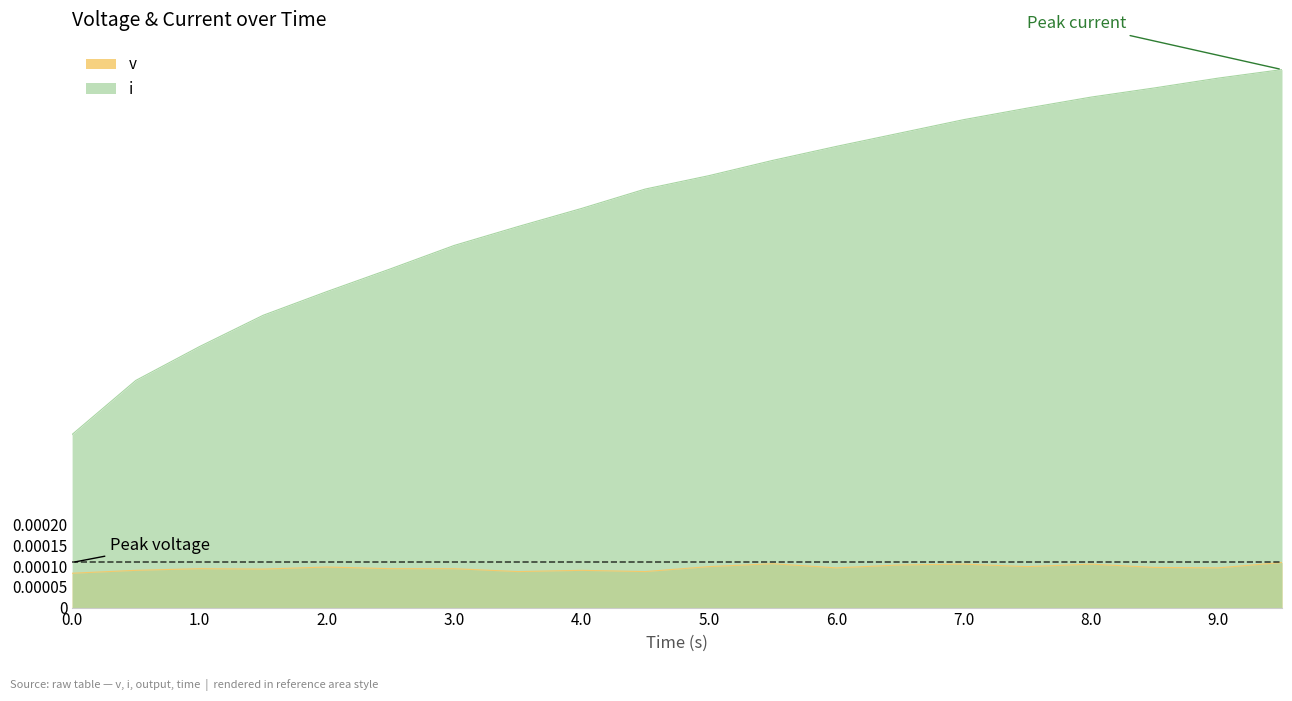

What are all the series names shown in the legend?

v, i